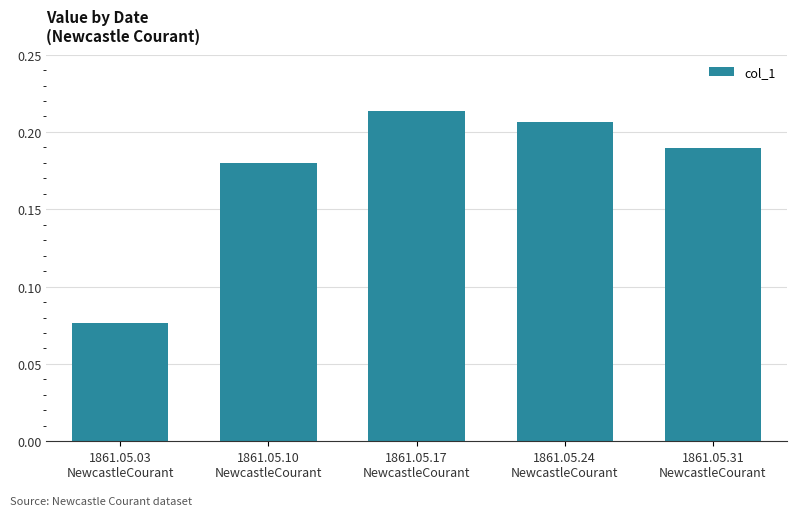

Which label corresponds to the smallest value in the chart?

1861.05.03
NewcastleCourant